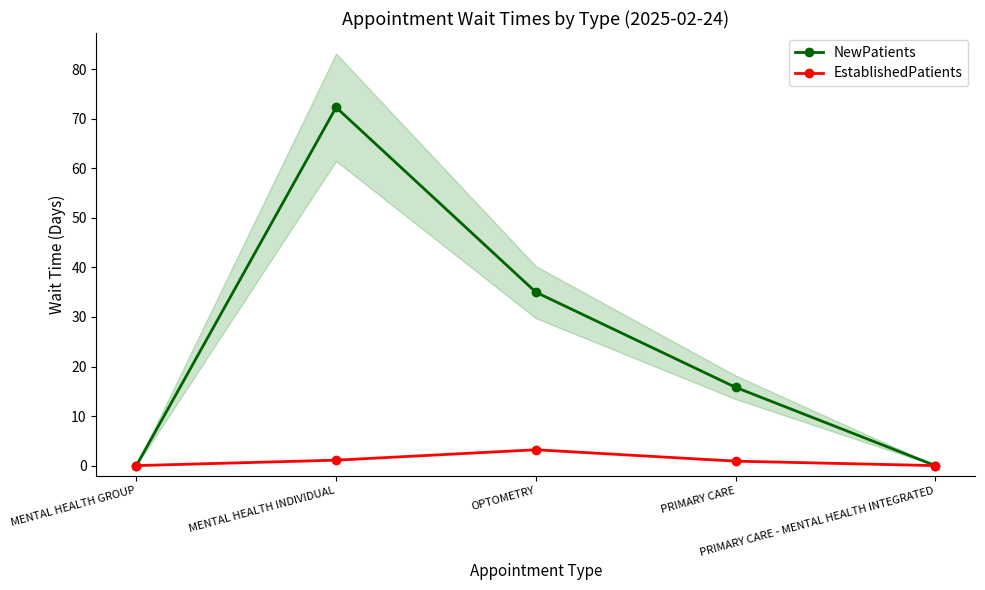

At which category is the sum across all series the highest?

MENTAL HEALTH INDIVIDUAL